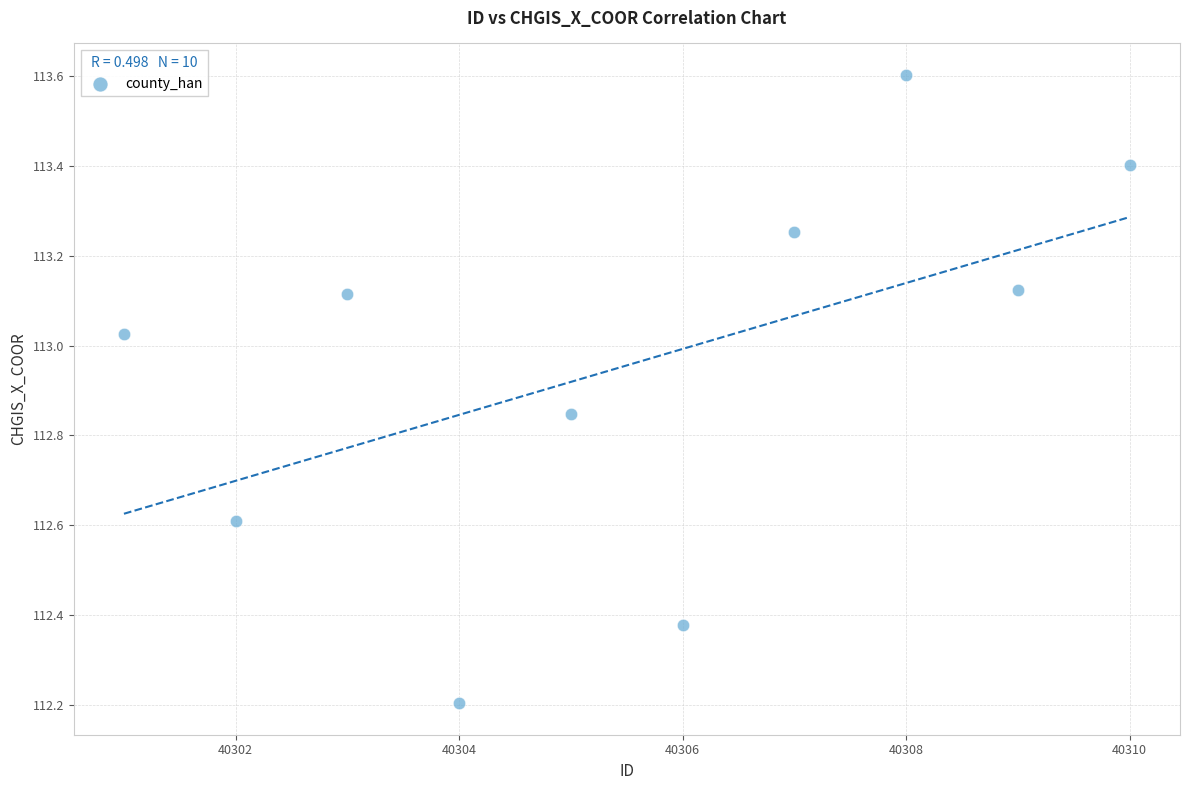

What is the average X value?

40305.5